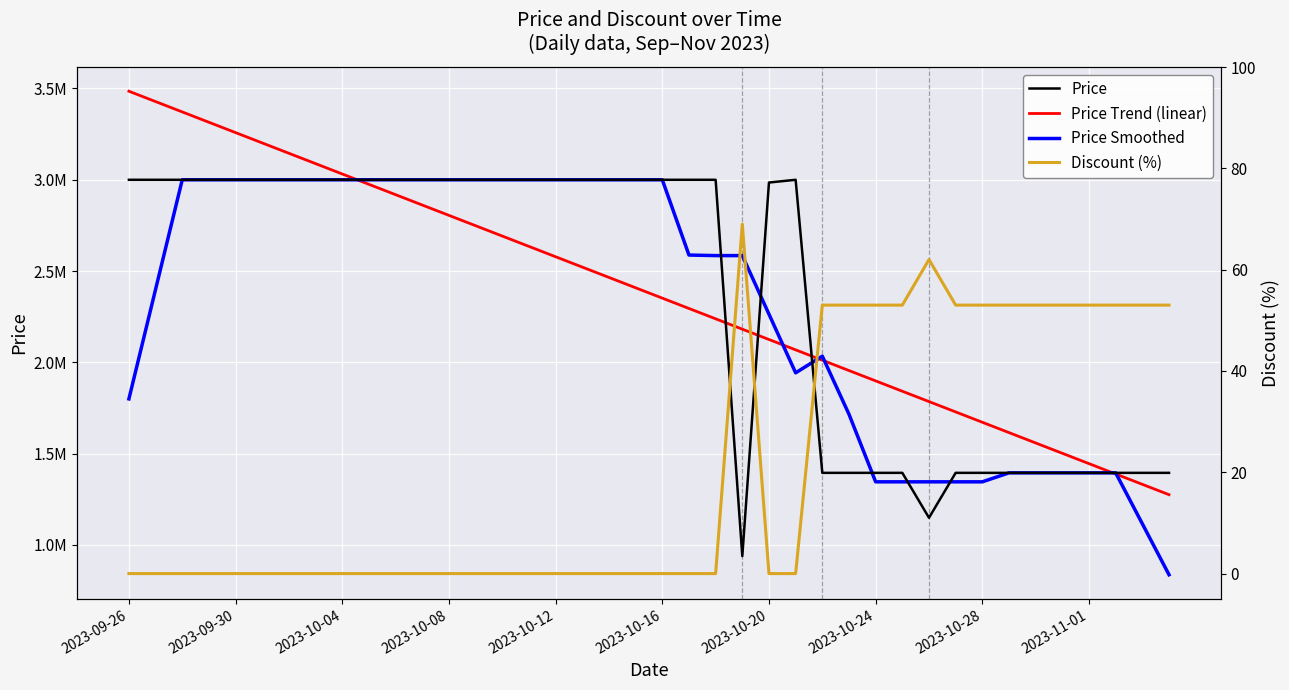

What are all the series names shown in the legend?

Price, Price Trend (linear), Price Smoothed, Discount (%)